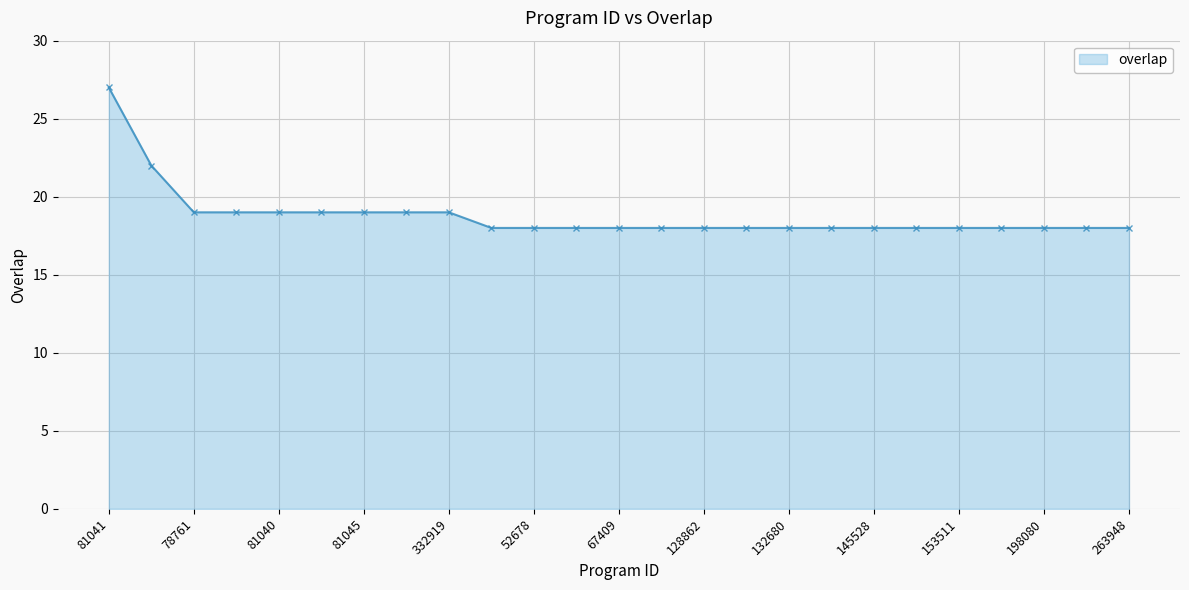

What is the minimum value shown in the chart?

18